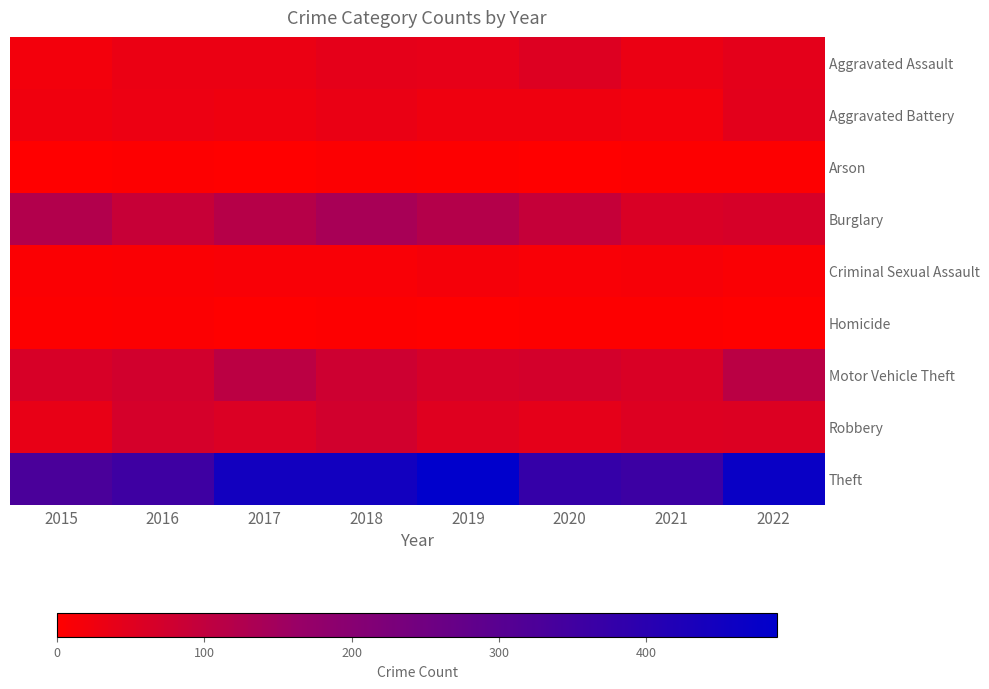

Reading left to right, what are all the values shown in this chart?

Aggravated Assault: 2015=21	2016=31	2017=31	2018=42	2019=39	2020=54	2021=32	2022=43
Aggravated Battery: 2015=24	2016=29	2017=26	2018=33	2019=26	2020=26	2021=20	2022=44
Arson: 2015=1	2016=2	2017=1	2018=4	2019=2	2020=0	2021=2	2022=3
Burglary: 2015=124	2016=88	2017=115	2018=138	2019=120	2020=92	2021=60	2022=65
Criminal Sexual Assault: 2015=7	2016=9	2017=11	2018=11	2019=17	2020=11	2021=13	2022=8
Homicide: 2015=2	2016=5	2017=1	2018=2	2019=1	2020=2	2021=2	2022=1
Motor Vehicle Theft: 2015=64	2016=73	2017=108	2018=79	2019=66	2020=70	2021=60	2022=109
Robbery: 2015=38	2016=68	2017=58	2018=73	2019=50	2020=41	2021=54	2022=56
Theft: 2015=330	2016=355	2017=448	2018=448	2019=489	2020=375	2021=360	2022=467